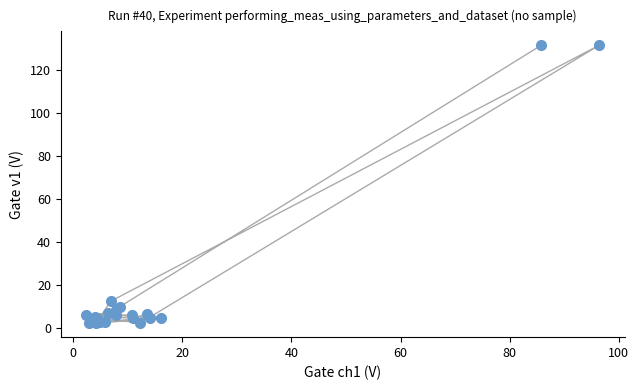

What Y value in the scatter plot is closest to 66?

12.5